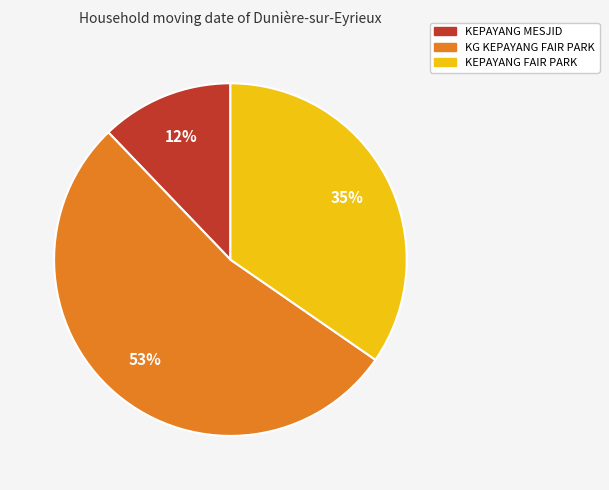

Is the sum of KEPAYANG FAIR PARK and KEPAYANG MESJID greater than half?

No